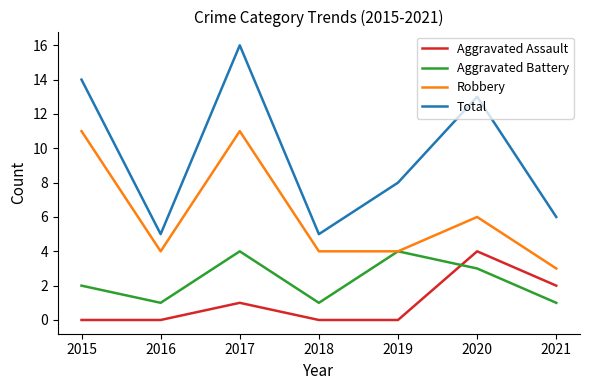

Reading left to right, transcribe all the data shown in this chart.

Aggravated Assault: 2015=0	2016=0	2017=1	2018=0	2019=0	2020=4	2021=2
Aggravated Battery: 2015=2	2016=1	2017=4	2018=1	2019=4	2020=3	2021=1
Robbery: 2015=11	2016=4	2017=11	2018=4	2019=4	2020=6	2021=3
Total: 2015=14	2016=5	2017=16	2018=5	2019=8	2020=13	2021=6